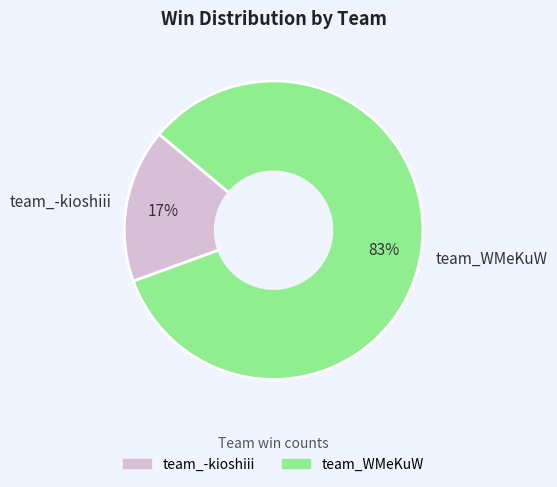

Does any single category account for the majority?

Yes